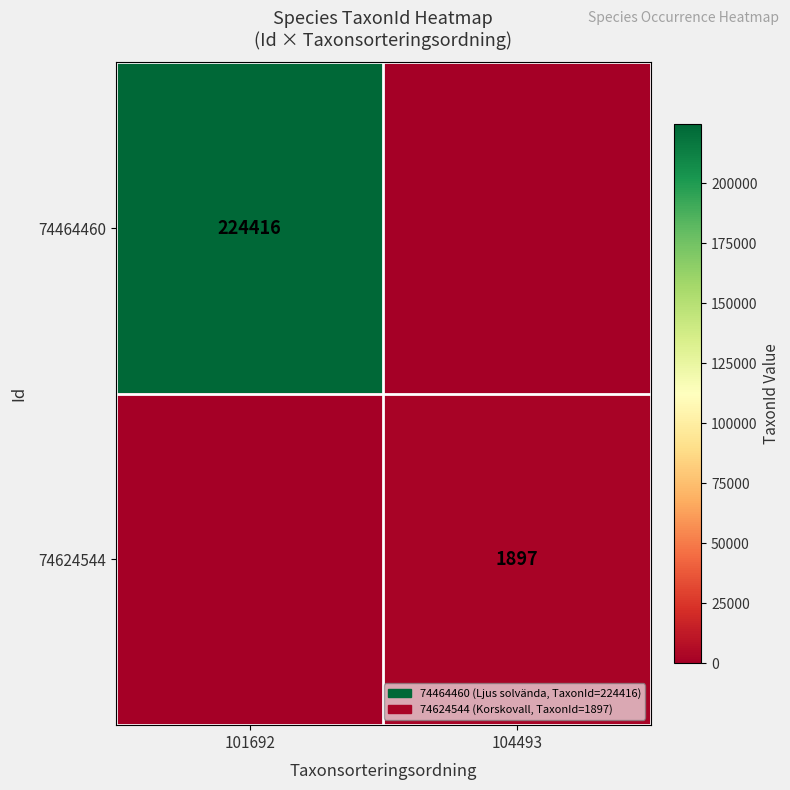

At which category is the sum across all series the highest?

101692